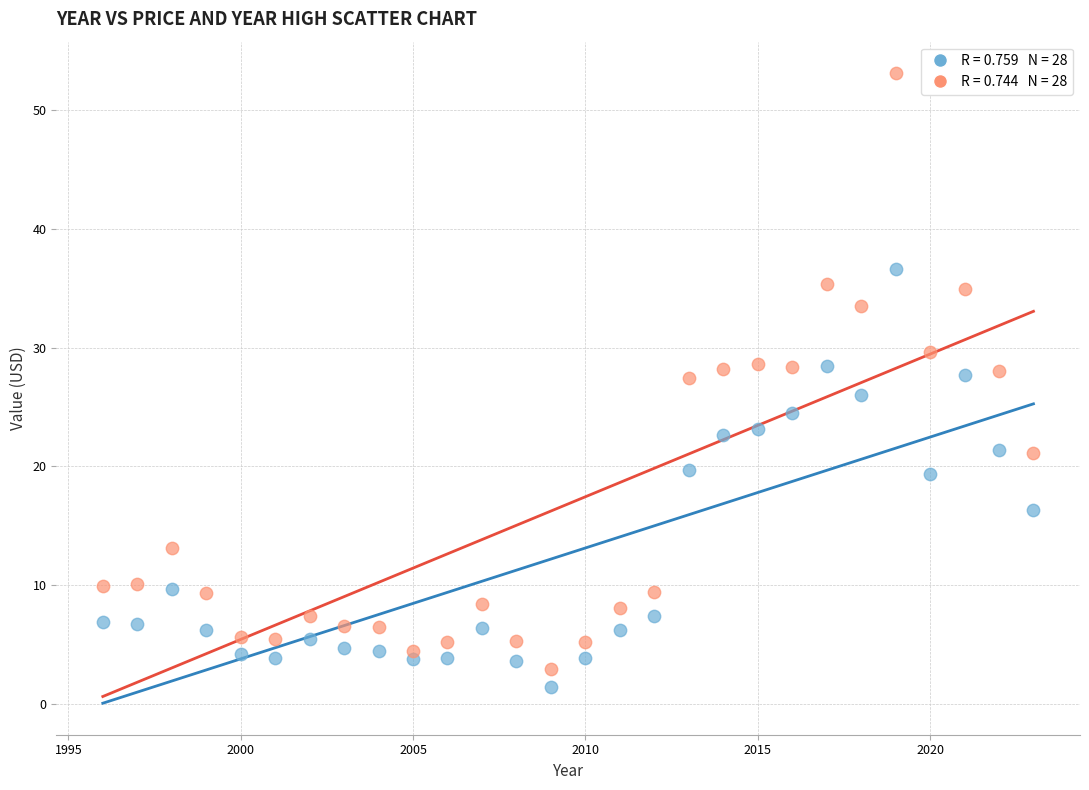

Across all data points, what is the range of Y values (max minus min)?

51.6